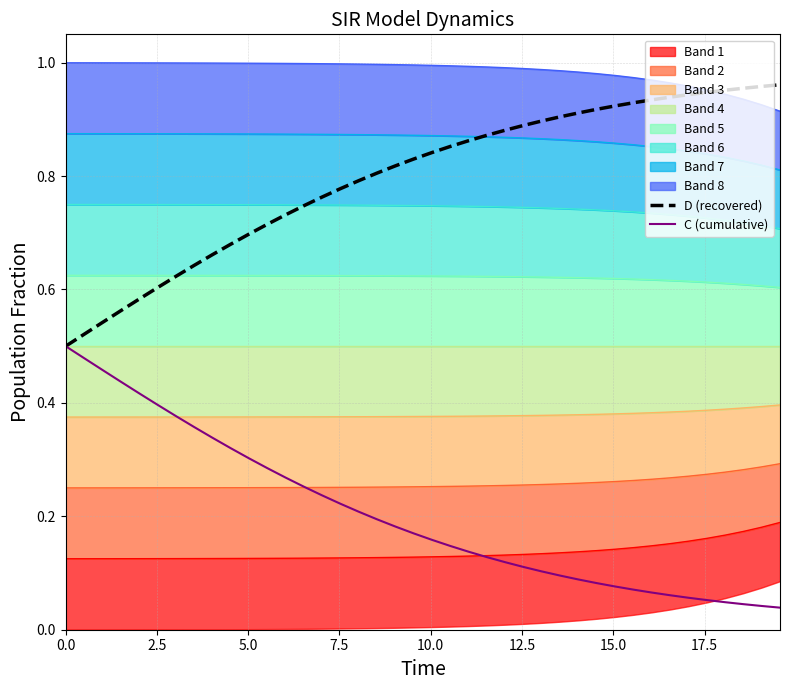

True or false: C (cumulative) has more than 1 points higher than both neighbors.

False